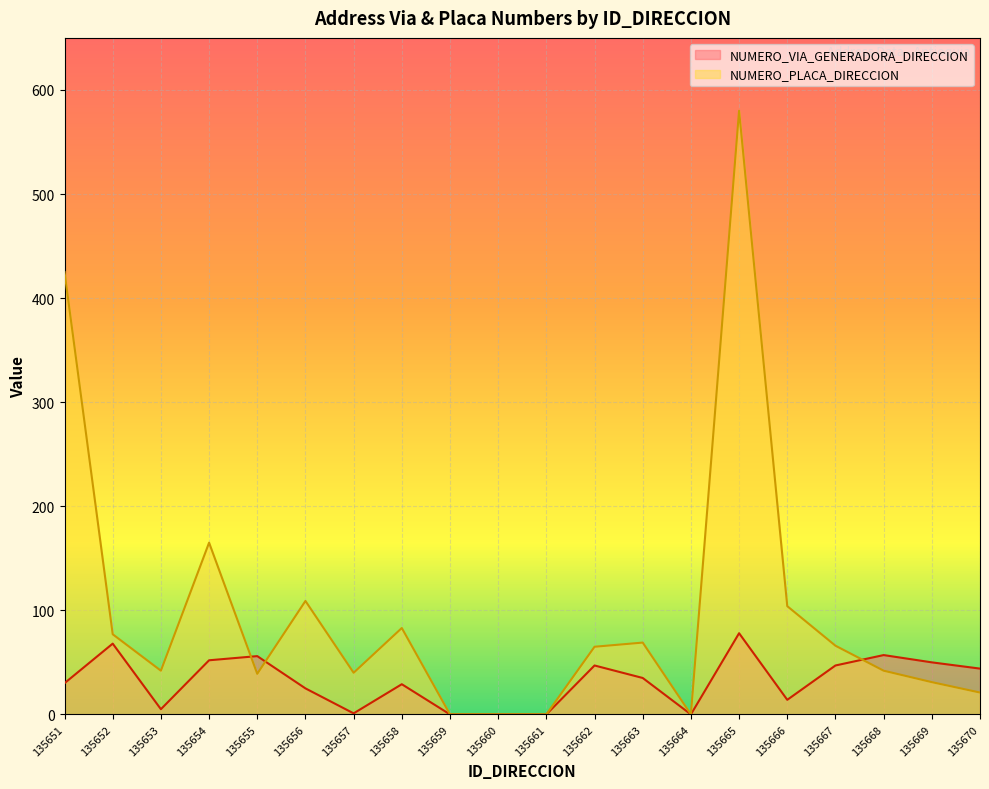

What is the value of the NUMERO_VIA_GENERADORA_DIRECCION point at the 6th from the left?

25